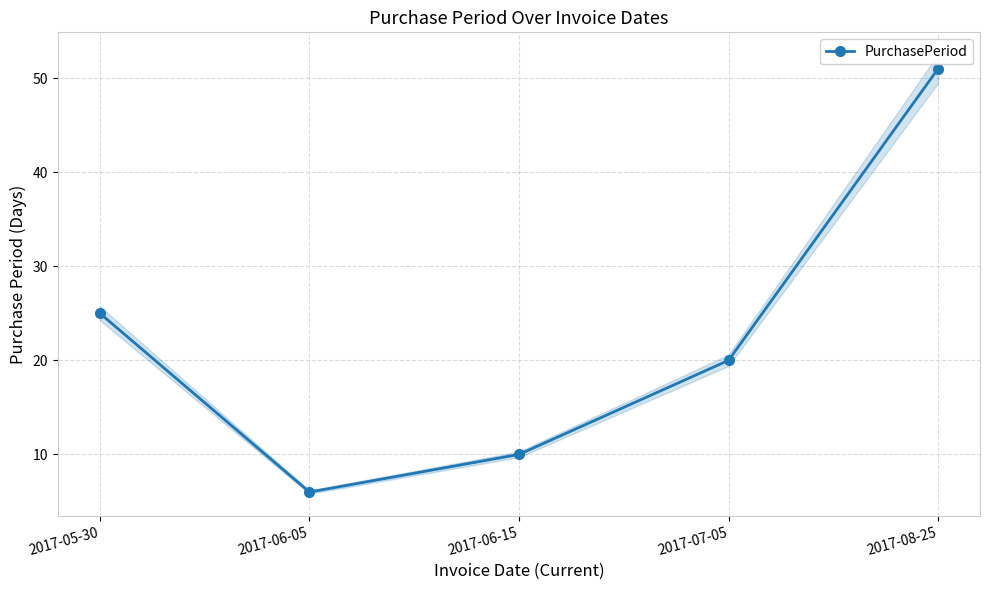

What is the label of the 3rd point from the left?

2017-06-15